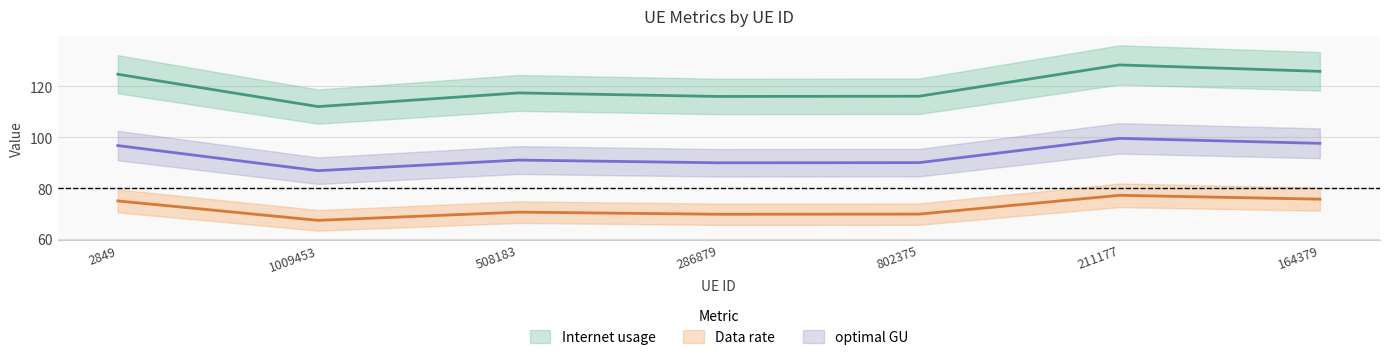

True or false: Internet usage has more than 2 points higher than both neighbors.

False